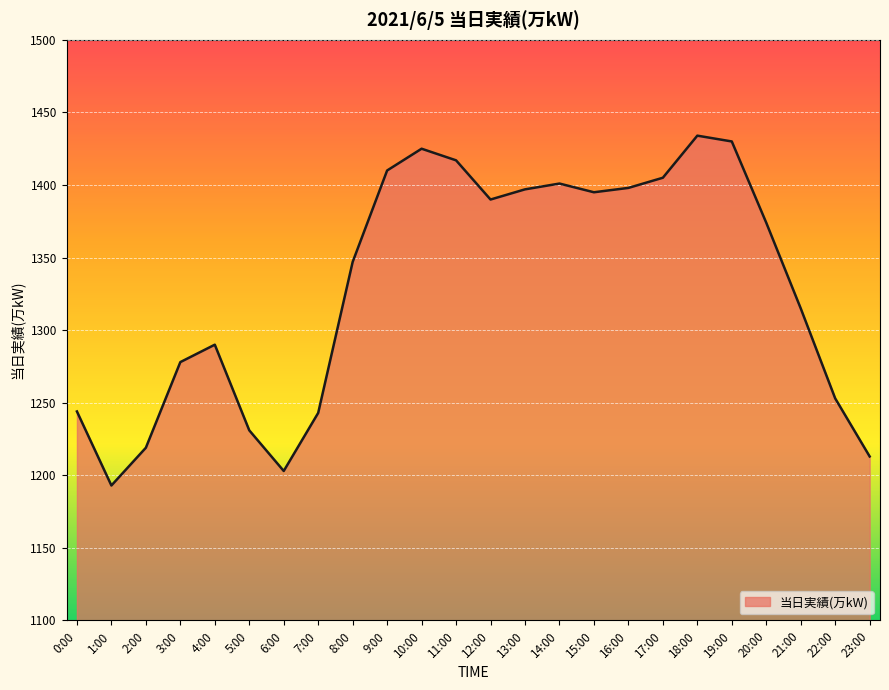

The value at 1:00 is 1974. True or false?

False